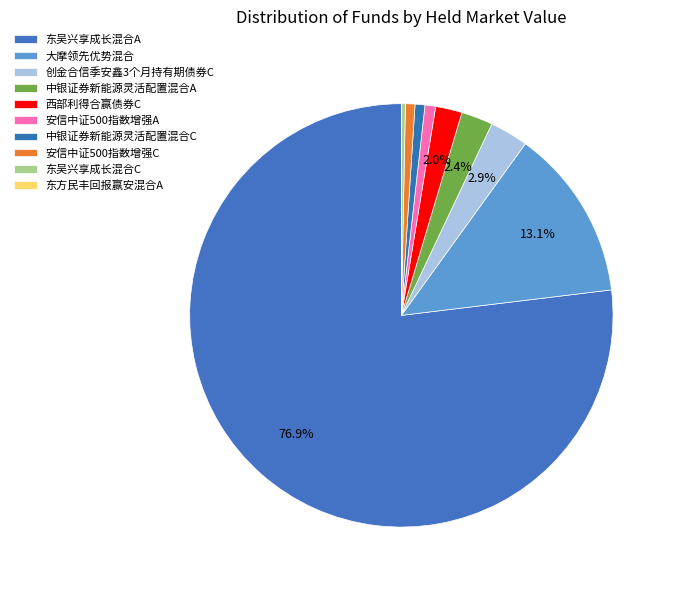

Is it true that 东吴兴享成长混合C is 1% of the pie?

False